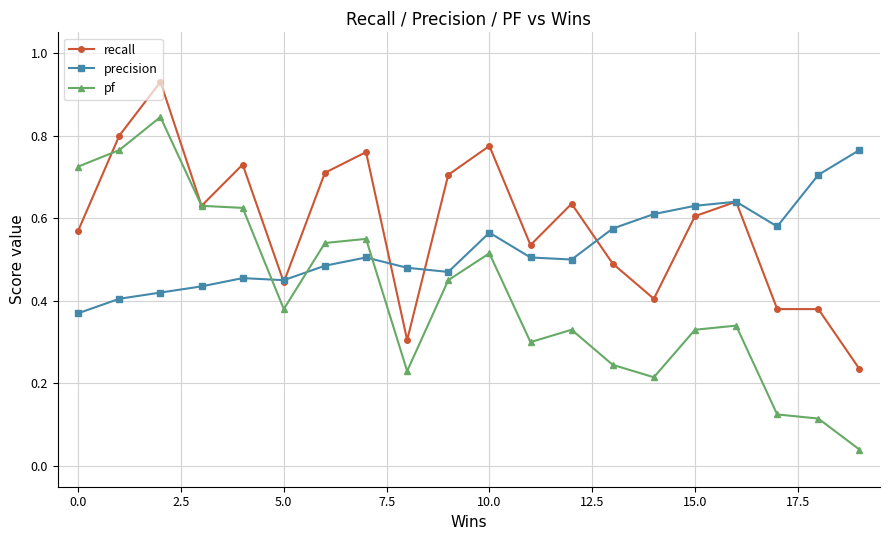

How many recall values are between 0 and 1?

20